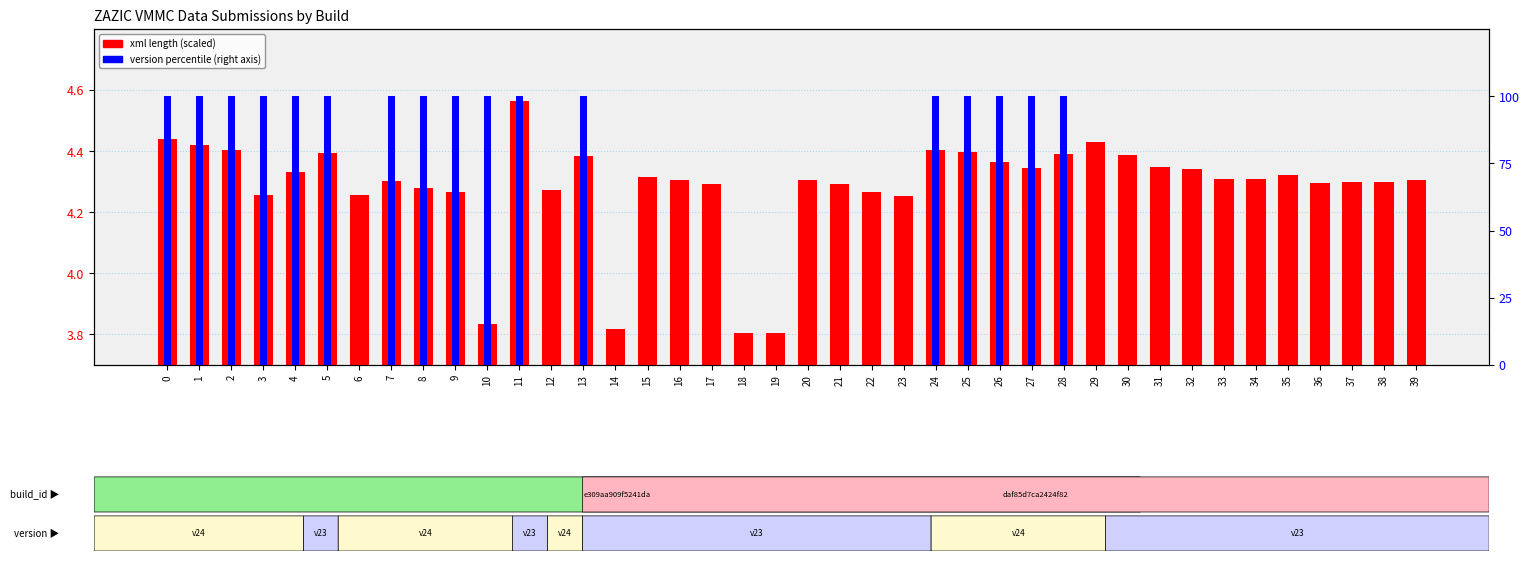

Rank the series by their average value, from lowest to highest.

xml length (scaled), version percentile